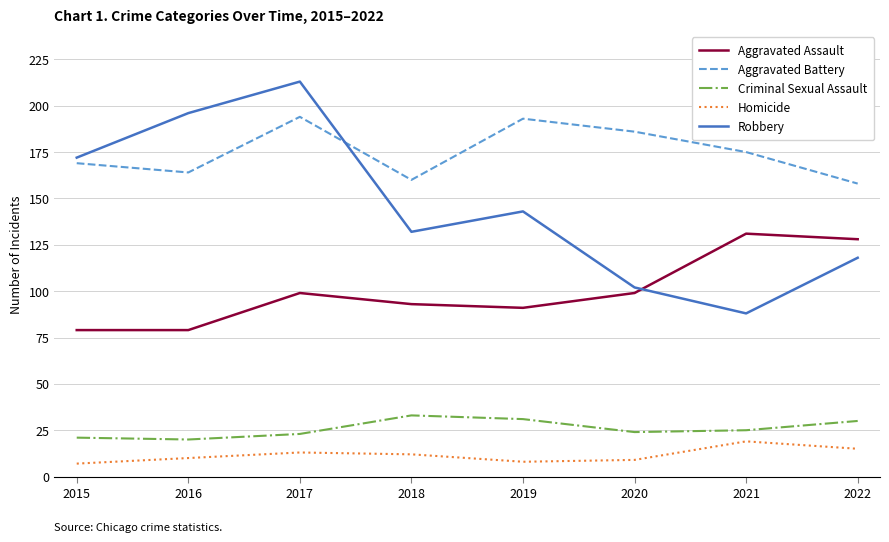

Which series has the largest range (max minus min)?

Robbery